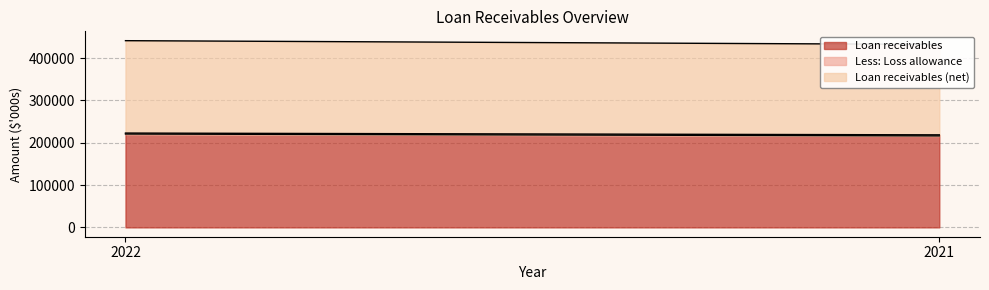

Which label corresponds to the largest value in the chart?

2022